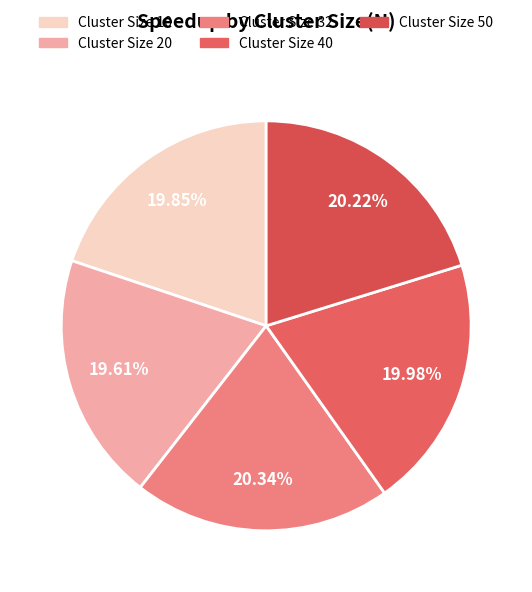

Is there a majority slice in this chart?

No